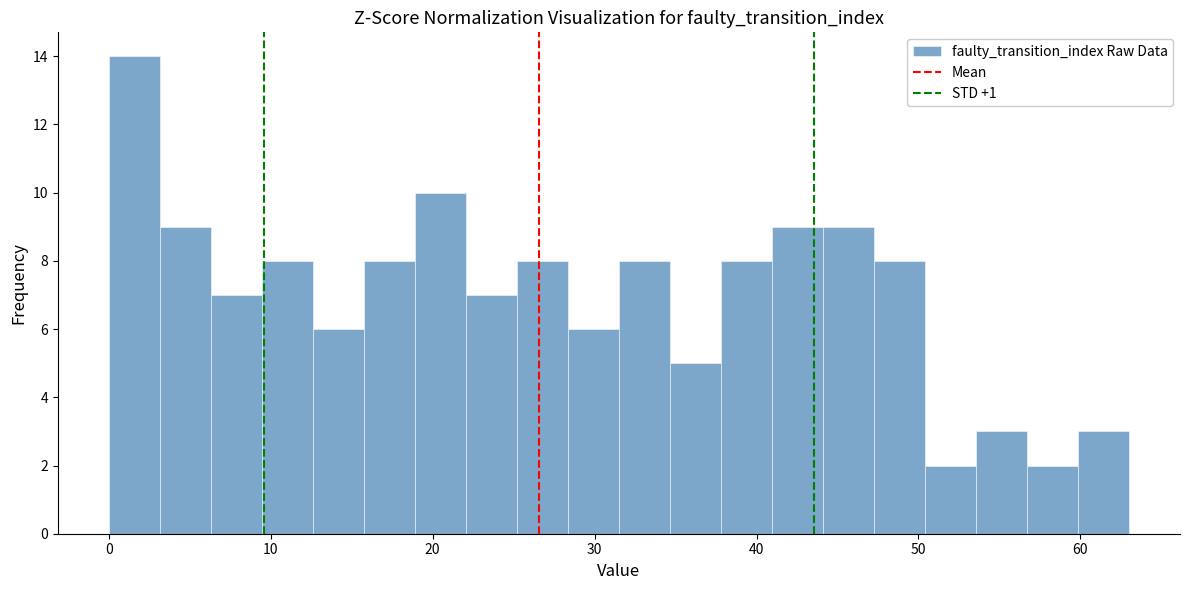

Read against the x-axis, roughly where is the centre of the tallest bar?

2